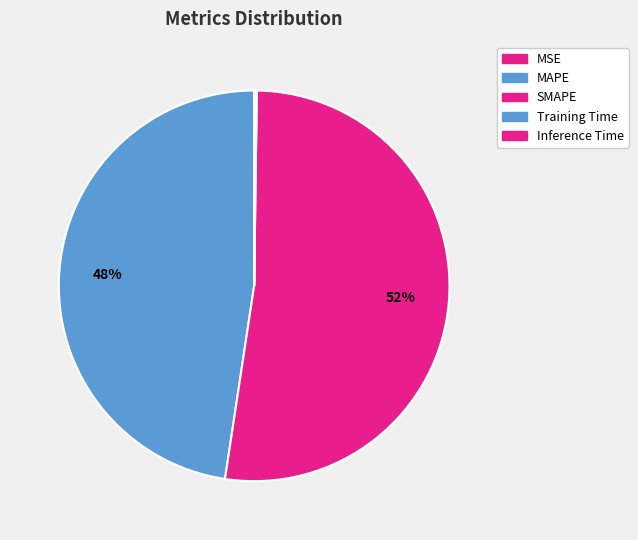

Does SMAPE represent more than half of the total?

Yes